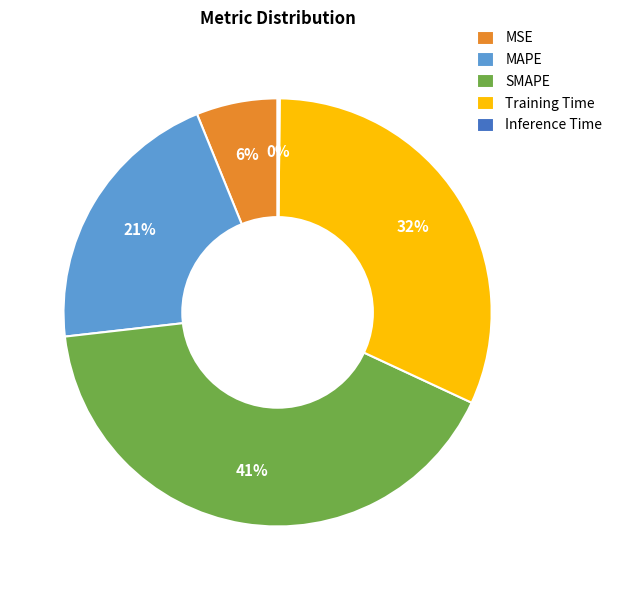

Is MAPE the majority of the pie?

No